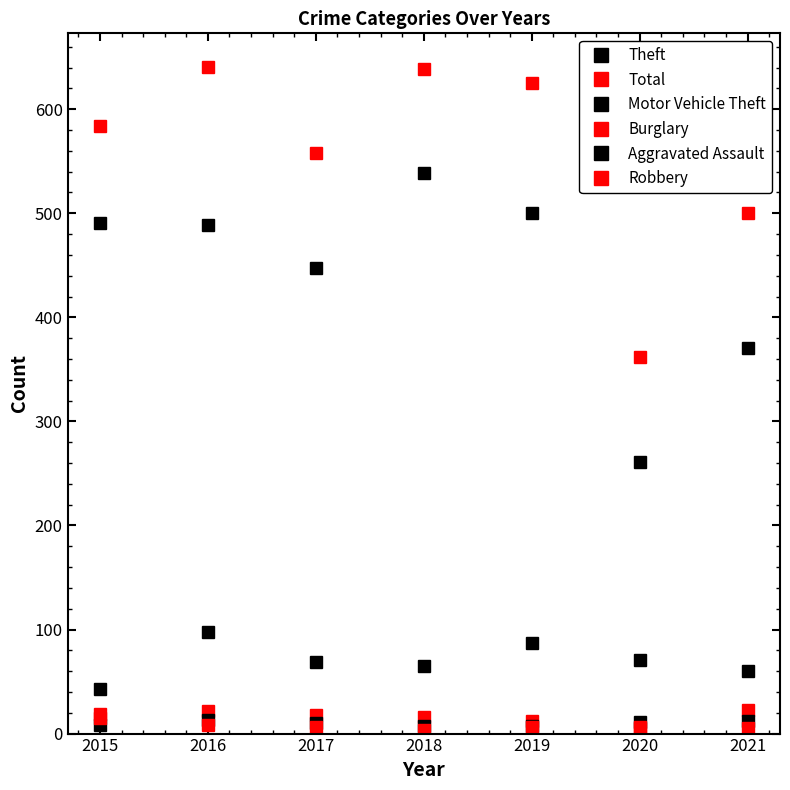

Reading left to right, extract all data points from this chart.

Theft: 2015=491	2016=489	2017=447	2018=539	2019=500	2020=261	2021=371
Total: 2015=584	2016=641	2017=558	2018=639	2019=625	2020=362	2021=500
Motor Vehicle Theft: 2015=43	2016=98	2017=69	2018=65	2019=87	2020=71	2021=60
Burglary: 2015=19	2016=22	2017=18	2018=16	2019=12	2020=5	2021=23
Aggravated Assault: 2015=8	2016=13	2017=10	2018=7	2019=7	2020=11	2021=12
Robbery: 2015=15	2016=8	2017=6	2018=3	2019=6	2020=6	2021=5